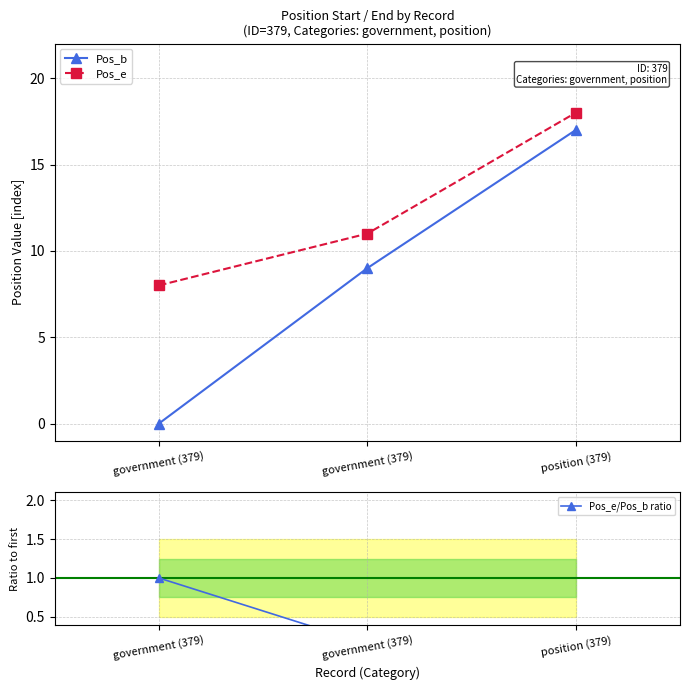

Reading right to left, extract all data points from this chart.

Pos_b: position (379)=17.0	government (379)=9.0	government (379)=0.0
Pos_e: position (379)=18.0	government (379)=11.0	government (379)=8.0
Pos_e/Pos_b ratio: position (379)=0.1	government (379)=0.2	government (379)=1.0